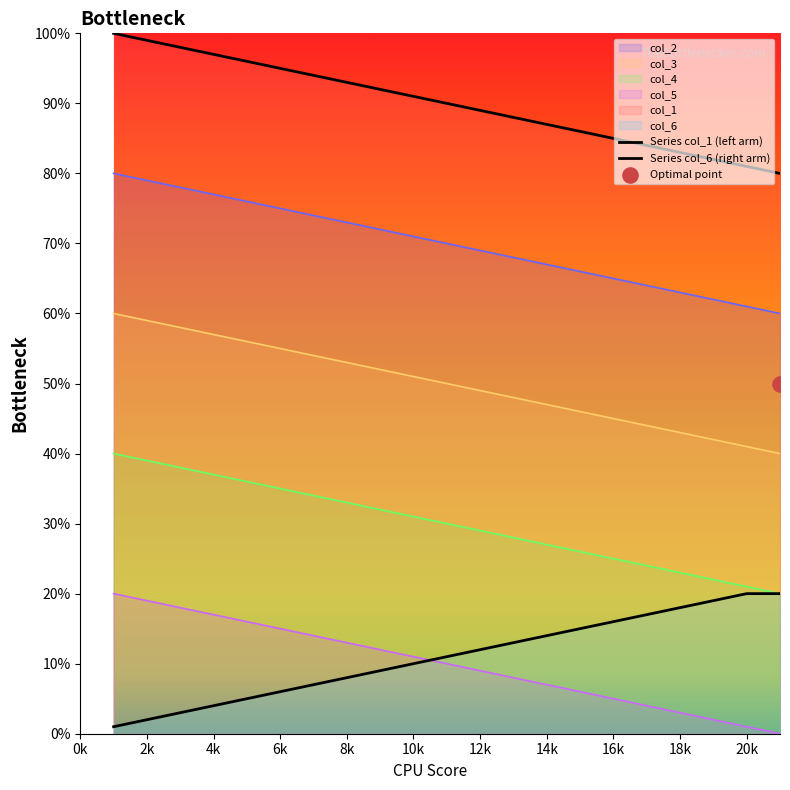

Which series reaches the minimum Y coordinate?

Series col_6 (right arm)